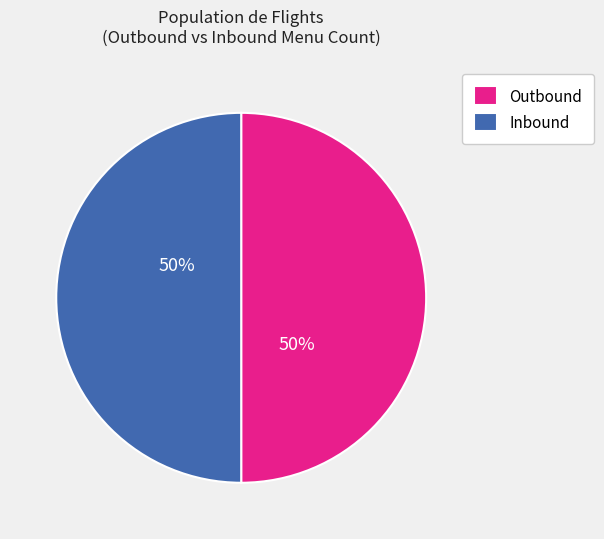

To the nearest percent, what percentage of the pie is Outbound?

50%